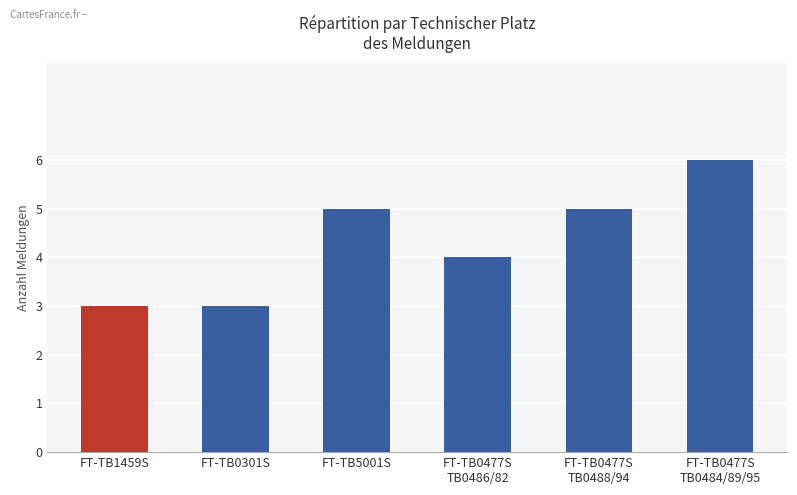

What is the average value?

4